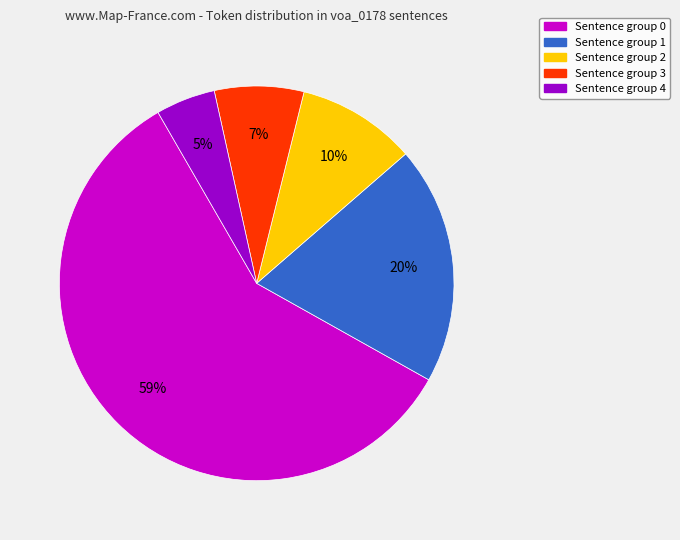

What percentage is the Sentence group 4 slice, to the nearest percent?

5%